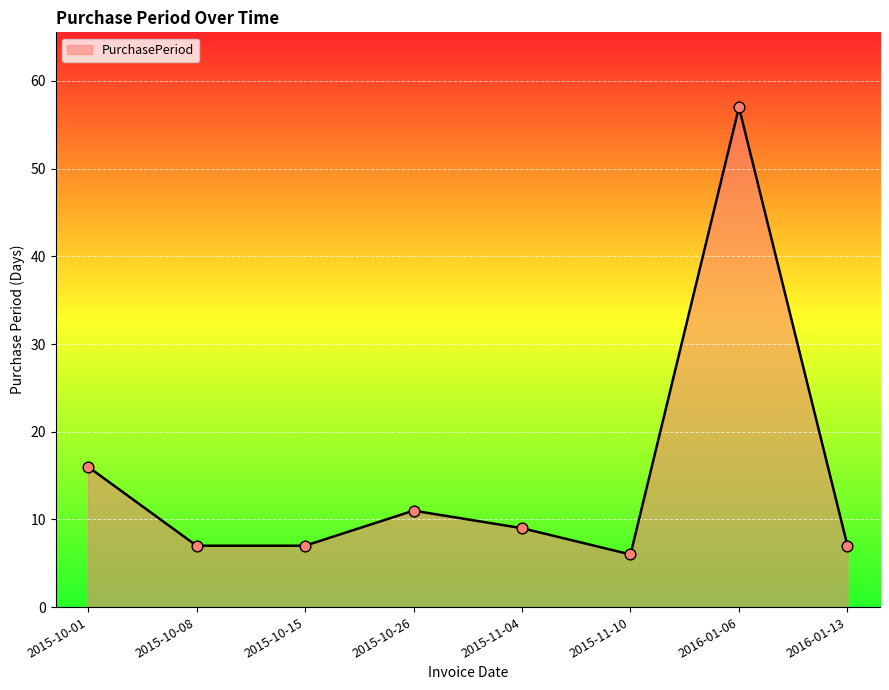

Between 2015-11-04 and 2015-10-26, which is larger?

2015-10-26